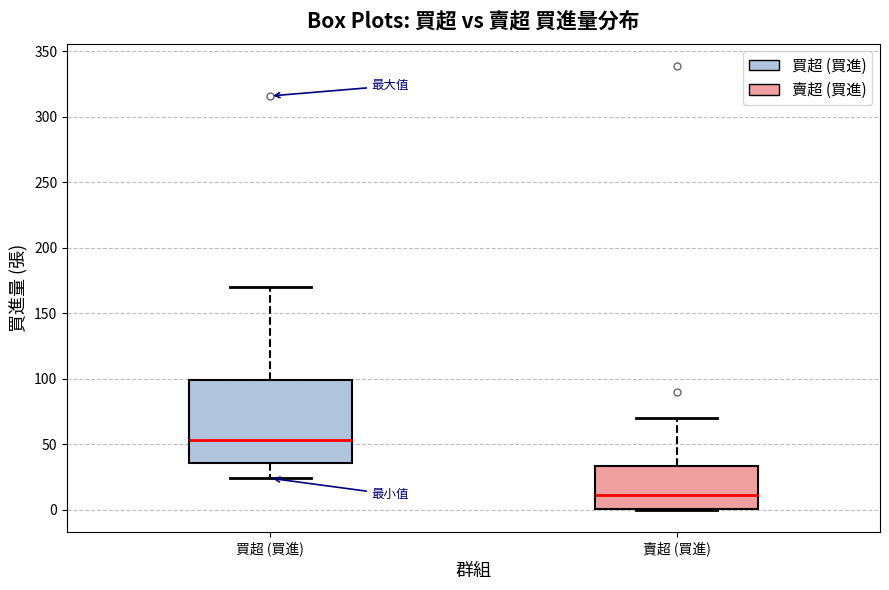

Reading left to right, read every box against the y-axis: the position of its median line, the range the box covers, and the ends of its whiskers. The values are not printed on the chart, so give them approximately, as read against the axis.

買超 (買進): median 55, box 35 to 100, whiskers 25 to 170
賣超 (買進): median 10, box 0 to 35, whiskers 0 to 70